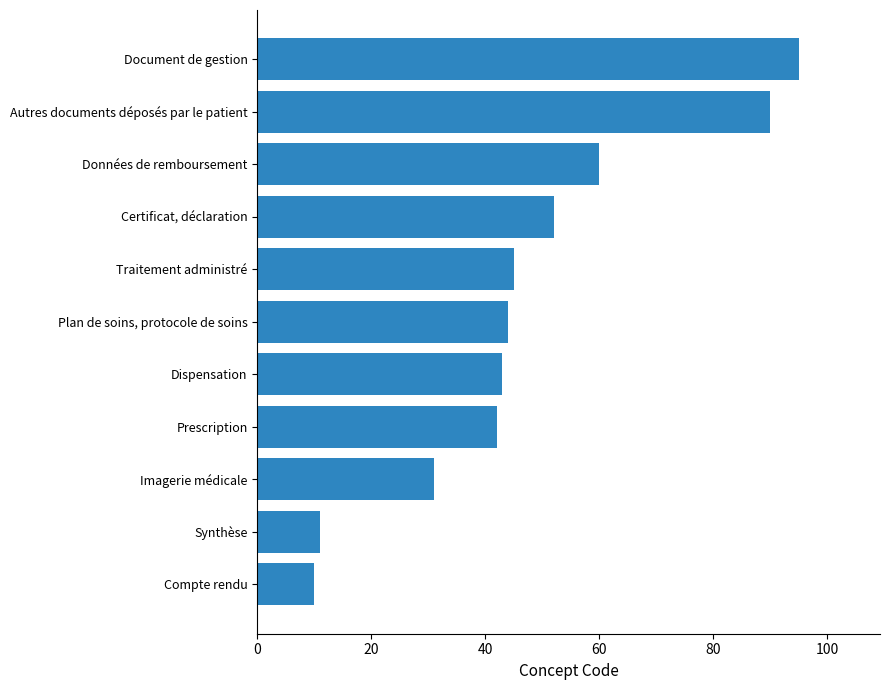

What is the approximate value at Imagerie médicale?

31